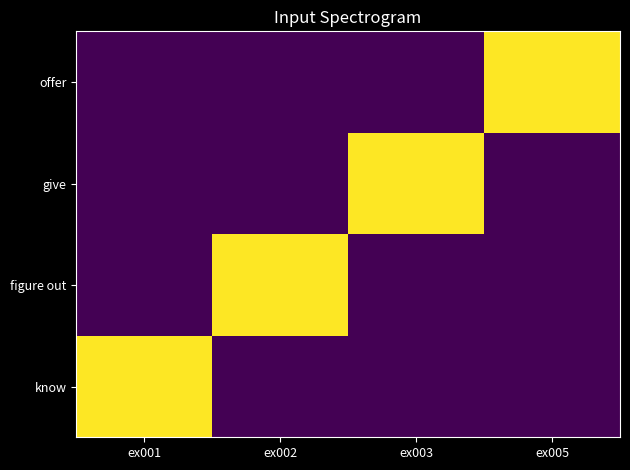

Reading right to left, transcribe all the data shown in this chart.

know: ex005=0	ex003=0	ex002=0	ex001=5001
figure out: ex005=0	ex003=0	ex002=5001	ex001=0
give: ex005=0	ex003=5001	ex002=0	ex001=0
offer: ex005=5001	ex003=0	ex002=0	ex001=0